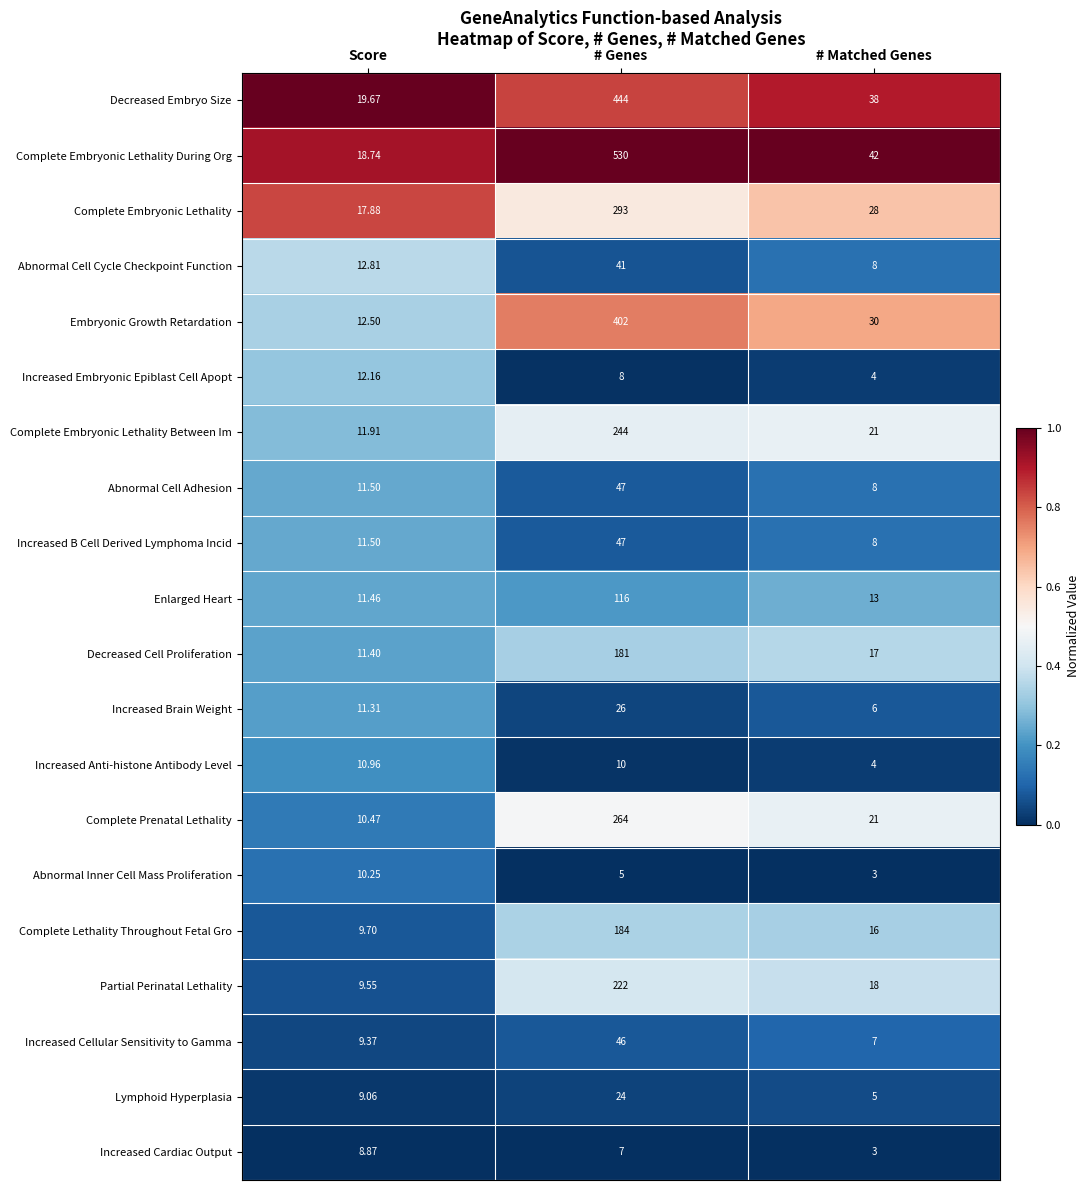

Which label corresponds to the largest value in the chart?

# Genes